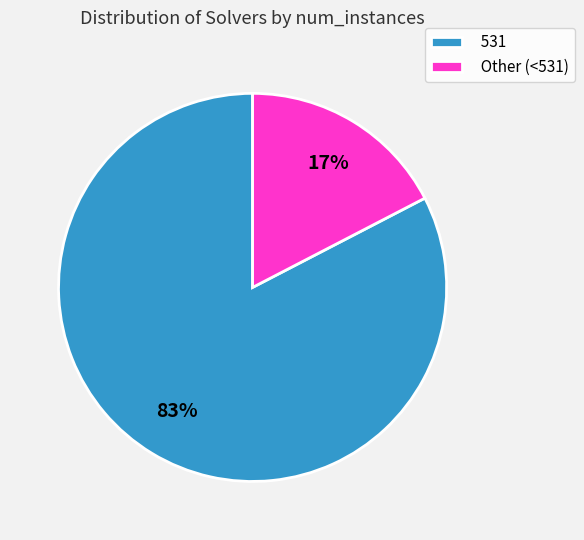

Count the number of slices in the pie.

2